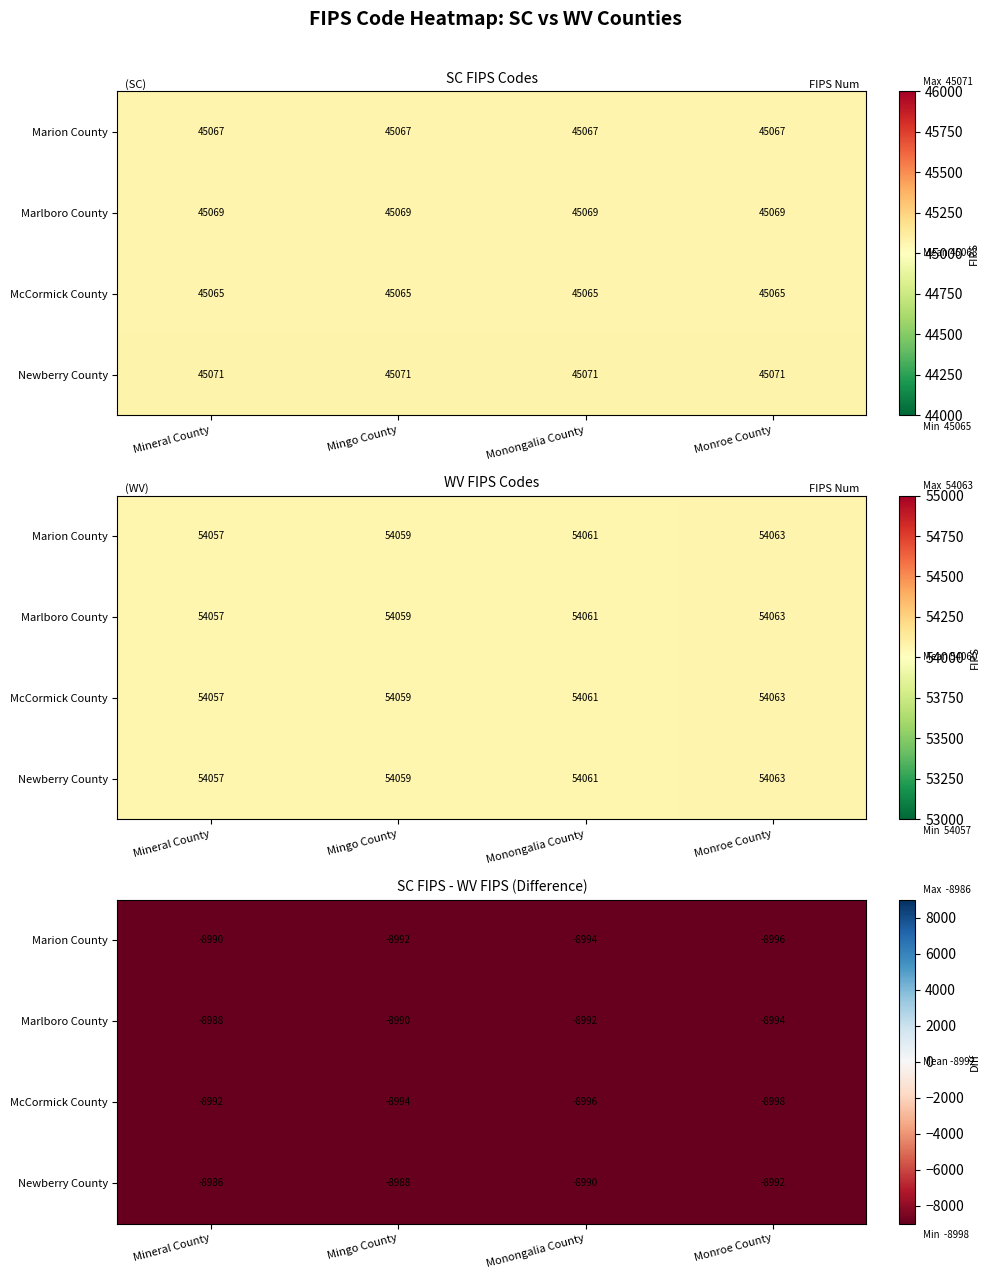

Count the Marion County values in the range -8994 to -8990.

3